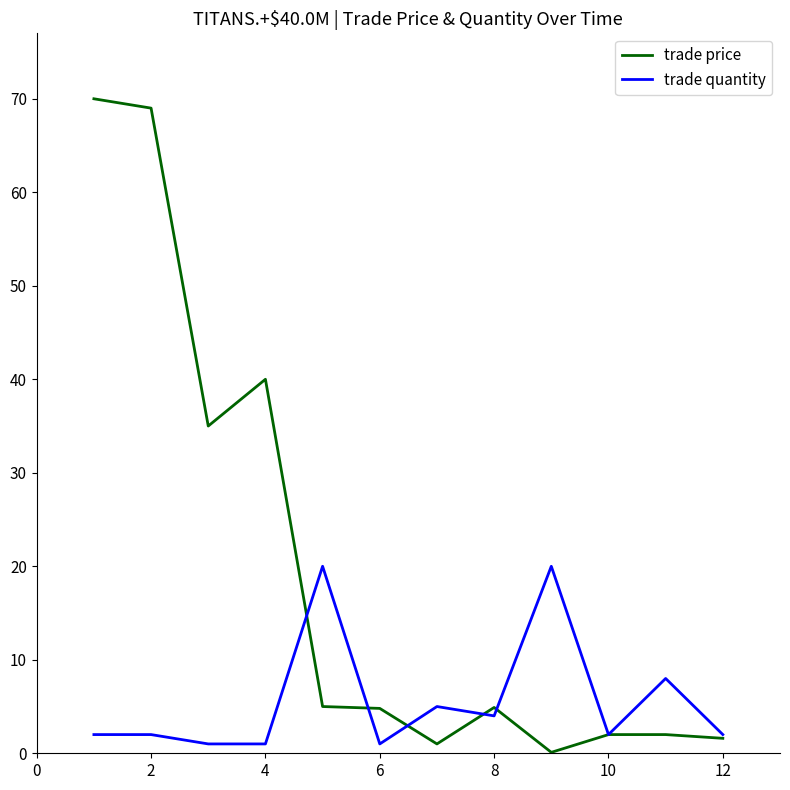

Which series has the largest total across all categories?

trade price